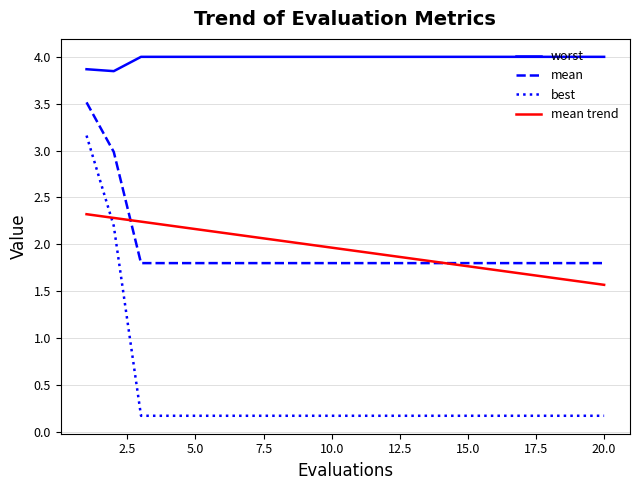

At how many categories does at least one series exceed 3?

20